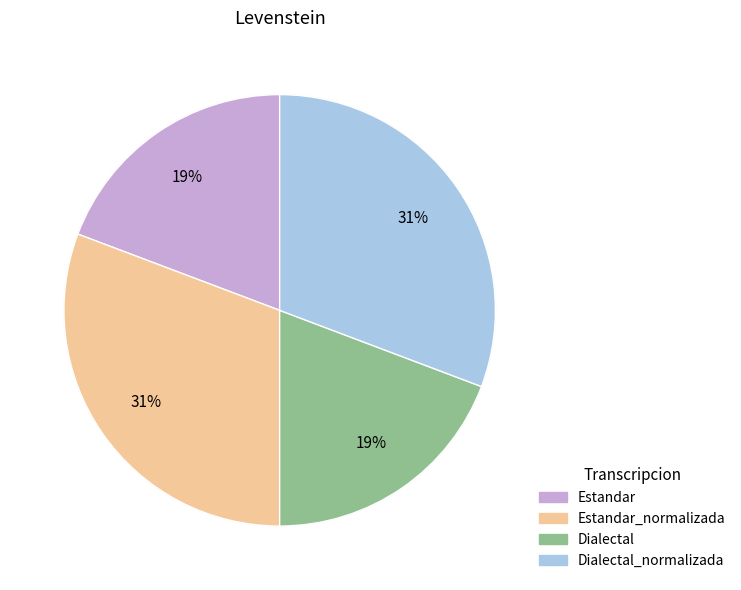

The Dialectal slice represents 19% of the pie. True or false?

True